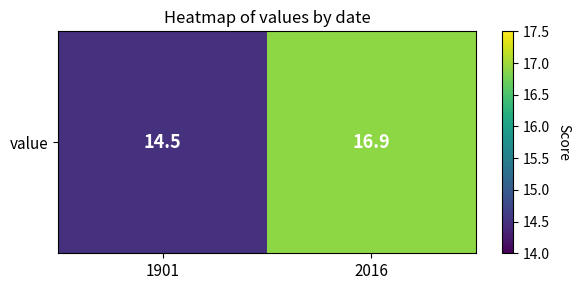

Reading left to right, extract all data points from this chart.

1901=14.5	2016=16.9